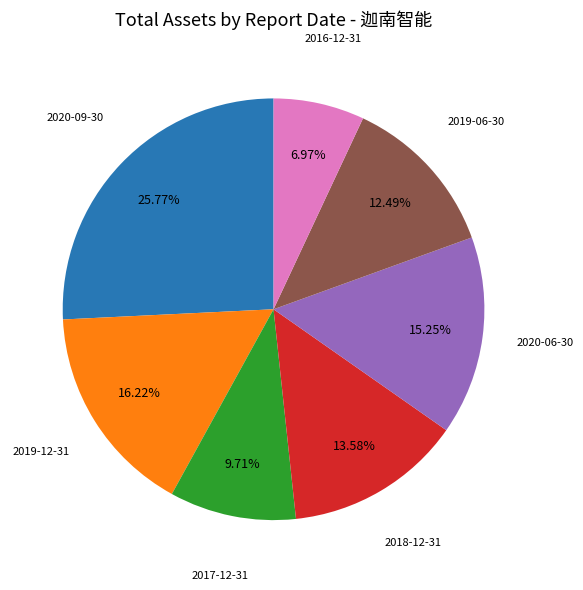

Is there any slice that represents more than half of the pie?

No